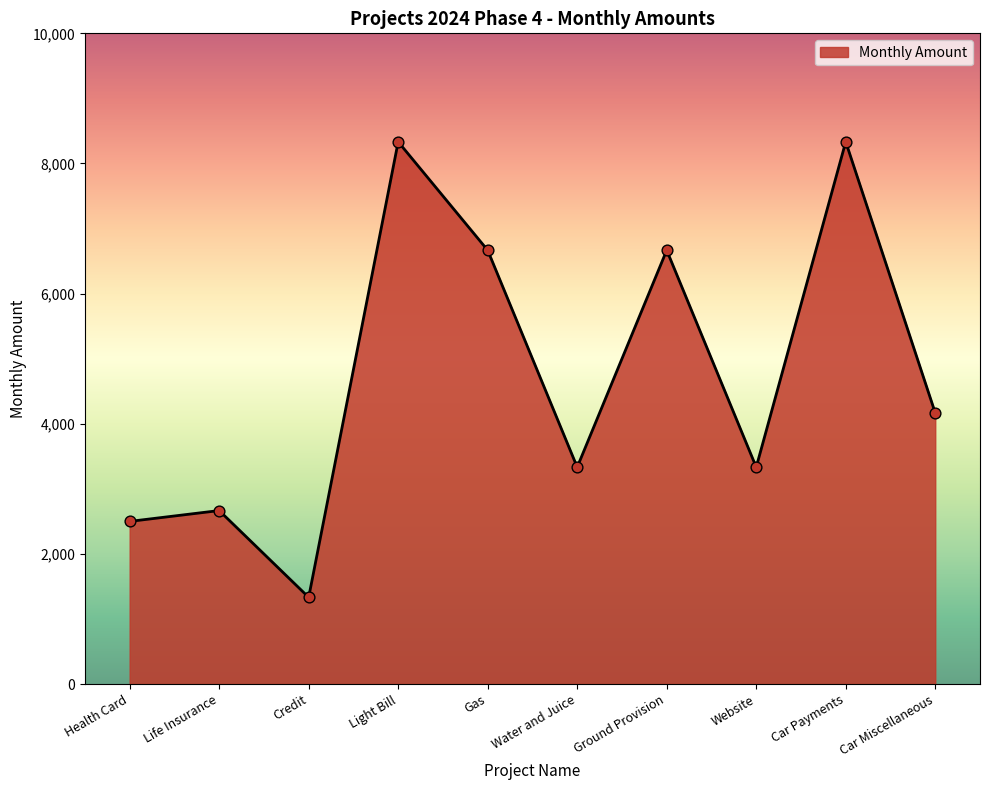

What is the ratio of the value at Website to the value at Ground Provision?

0.5